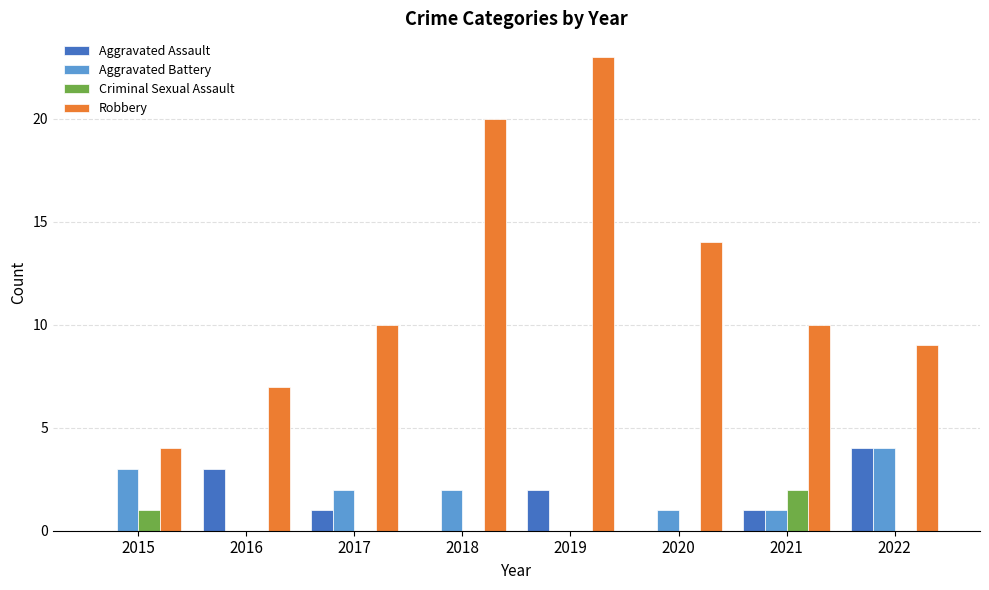

Which series changed the most between 2015 and 2021?

Robbery